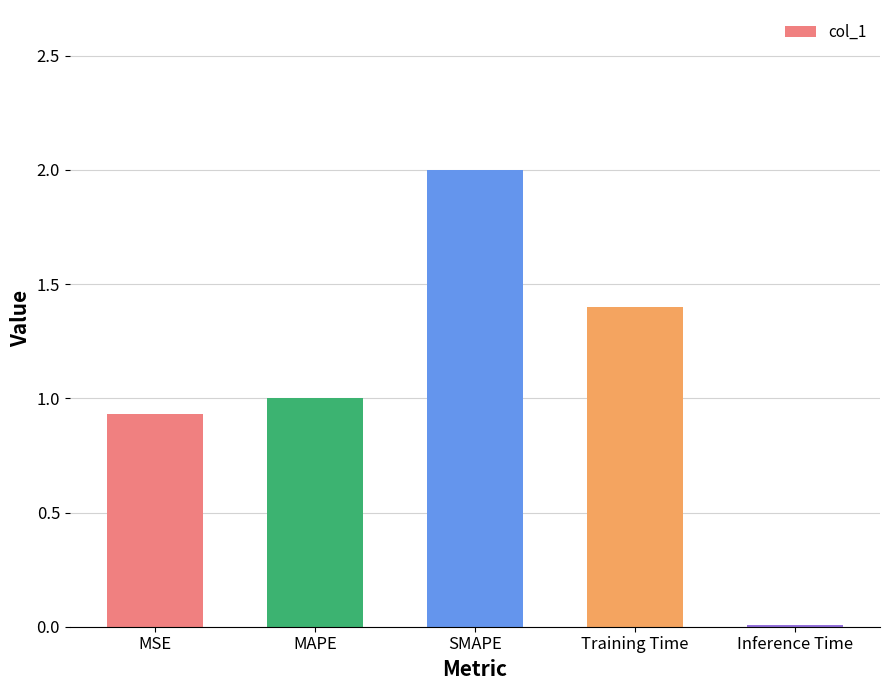

At which label is the value closest to 1?

MAPE